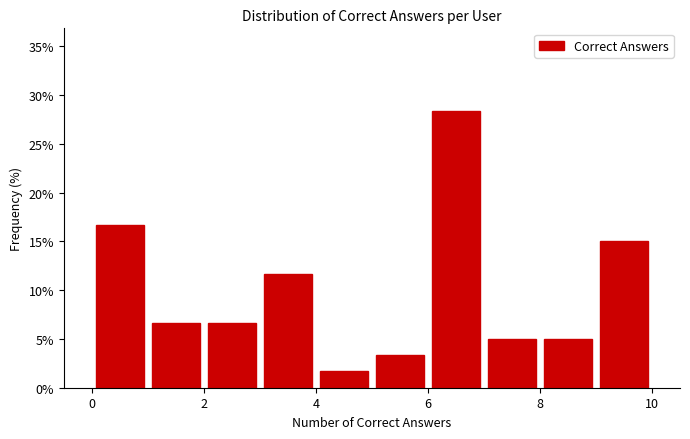

Reading left to right, list every bar in this chart as the range it spans on the x-axis followed by its height. The values are not printed on the chart, so give them approximately, as read against the axis.

0 to 1: 16.5
1 to 2: 6.5
2 to 3: 6.5
3 to 4: 11.5
4 to 5: 1.5
5 to 6: 3.5
6 to 7: 28.5
7 to 8: 5.0
8 to 9: 5.0
9 to 10: 15.0